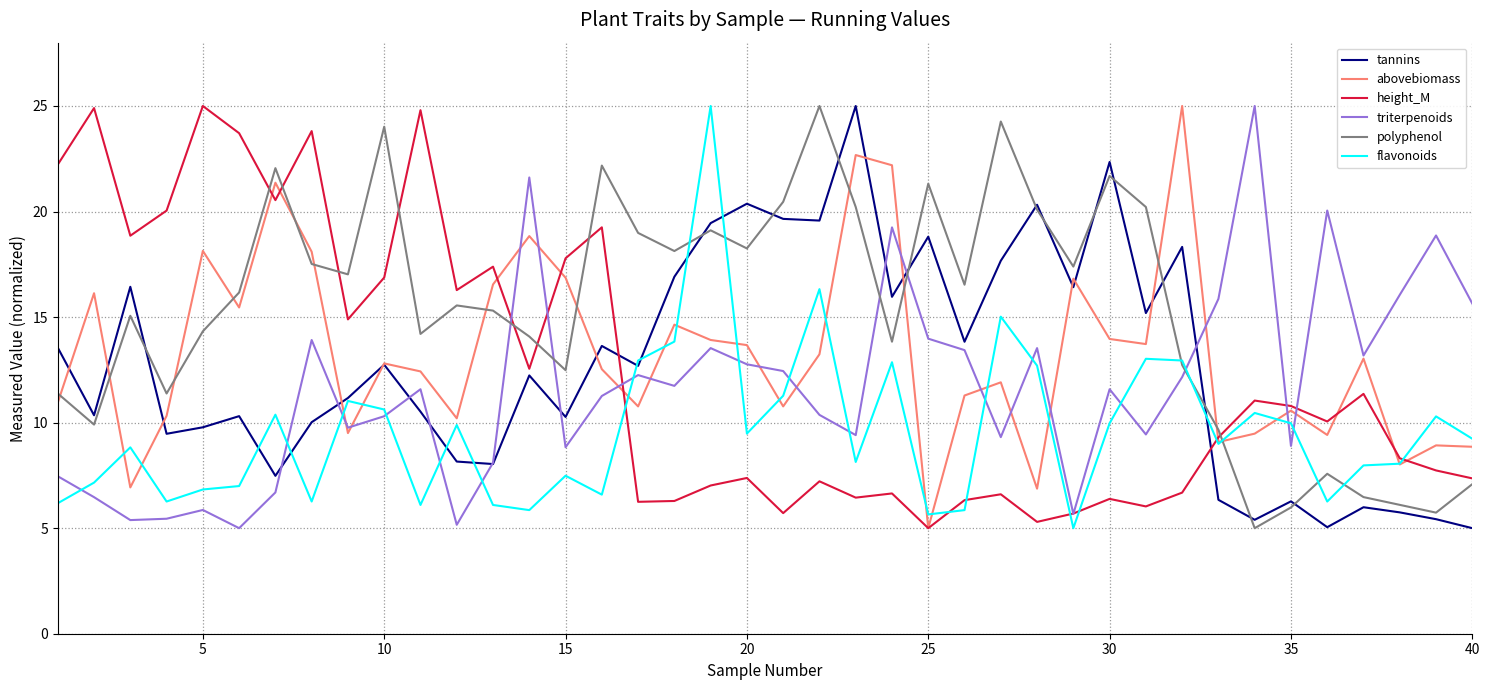

How many intersections are there between polyphenol and triterpenoids?

5